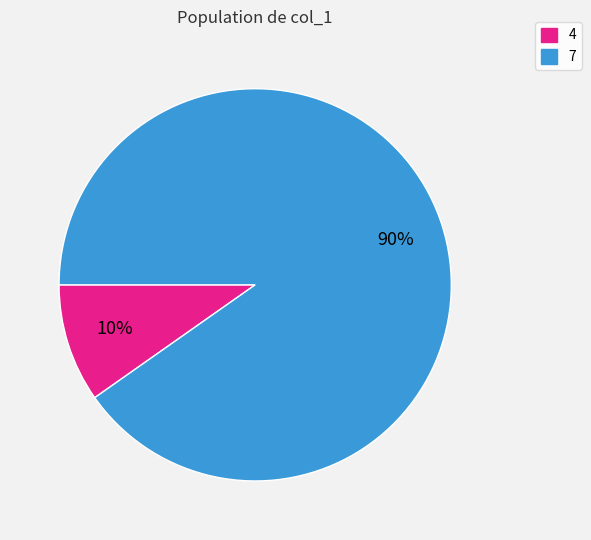

To the nearest percent, what is the combined percentage of 7 and 4?

100%